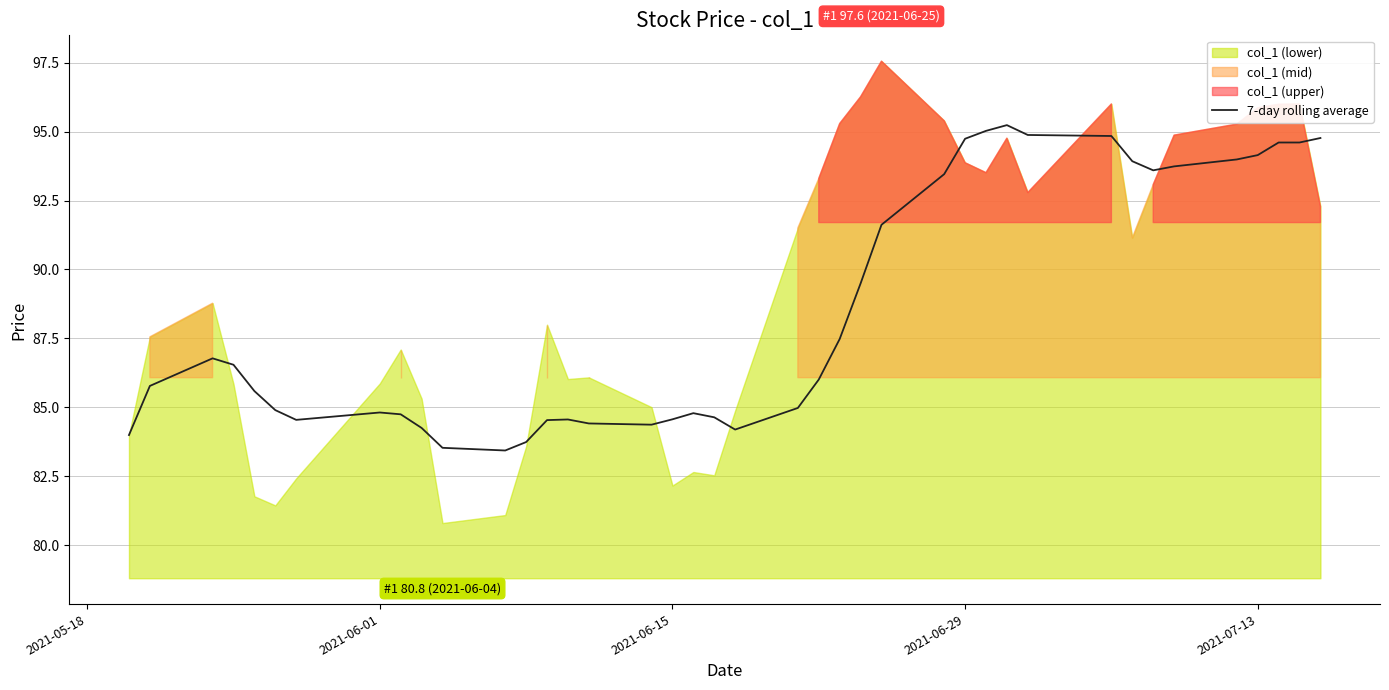

What is the maximum value for 7-day rolling average?

95.2